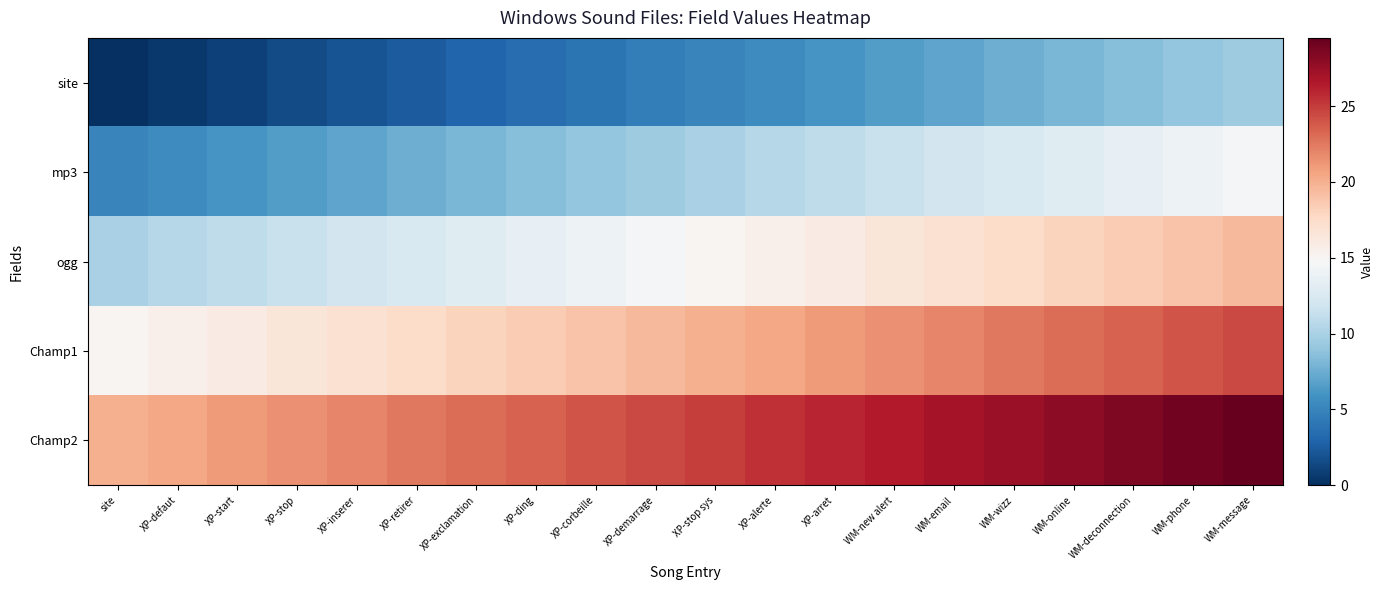

Reading left to right, list all the values displayed in this chart.

site: site=0.0	XP-defaut=0.5	XP-start=1.0	XP-stop=1.5	XP-inserer=2.0	XP-retirer=2.5	XP-exclamation=3.0	XP-ding=3.5	XP-corbeille=4.0	XP-demarrage=4.5	XP-stop sys=5.0	XP-alerte=5.5	XP-arret=6.0	WM-new alert=6.5	WM-email=7.0	WM-wizz=7.5	WM-online=8.0	WM-deconnection=8.5	WM-phone=9.0	WM-message=9.5
mp3: site=5.0	XP-defaut=5.5	XP-start=6.0	XP-stop=6.5	XP-inserer=7.0	XP-retirer=7.5	XP-exclamation=8.0	XP-ding=8.5	XP-corbeille=9.0	XP-demarrage=9.5	XP-stop sys=10.0	XP-alerte=10.5	XP-arret=11.0	WM-new alert=11.5	WM-email=12.0	WM-wizz=12.5	WM-online=13.0	WM-deconnection=13.5	WM-phone=14.0	WM-message=14.5
ogg: site=10.0	XP-defaut=10.5	XP-start=11.0	XP-stop=11.5	XP-inserer=12.0	XP-retirer=12.5	XP-exclamation=13.0	XP-ding=13.5	XP-corbeille=14.0	XP-demarrage=14.5	XP-stop sys=15.0	XP-alerte=15.5	XP-arret=16.0	WM-new alert=16.5	WM-email=17.0	WM-wizz=17.5	WM-online=18.0	WM-deconnection=18.5	WM-phone=19.0	WM-message=19.5
Champ1: site=15.0	XP-defaut=15.5	XP-start=16.0	XP-stop=16.5	XP-inserer=17.0	XP-retirer=17.5	XP-exclamation=18.0	XP-ding=18.5	XP-corbeille=19.0	XP-demarrage=19.5	XP-stop sys=20.0	XP-alerte=20.5	XP-arret=21.0	WM-new alert=21.5	WM-email=22.0	WM-wizz=22.5	WM-online=23.0	WM-deconnection=23.5	WM-phone=24.0	WM-message=24.5
Champ2: site=20.0	XP-defaut=20.5	XP-start=21.0	XP-stop=21.5	XP-inserer=22.0	XP-retirer=22.5	XP-exclamation=23.0	XP-ding=23.5	XP-corbeille=24.0	XP-demarrage=24.5	XP-stop sys=25.0	XP-alerte=25.5	XP-arret=26.0	WM-new alert=26.5	WM-email=27.0	WM-wizz=27.5	WM-online=28.0	WM-deconnection=28.5	WM-phone=29.0	WM-message=29.5